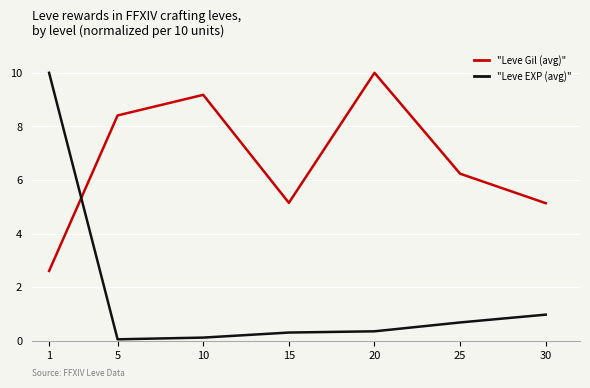

What is the spread (max minus min) of values at 1?

7.4